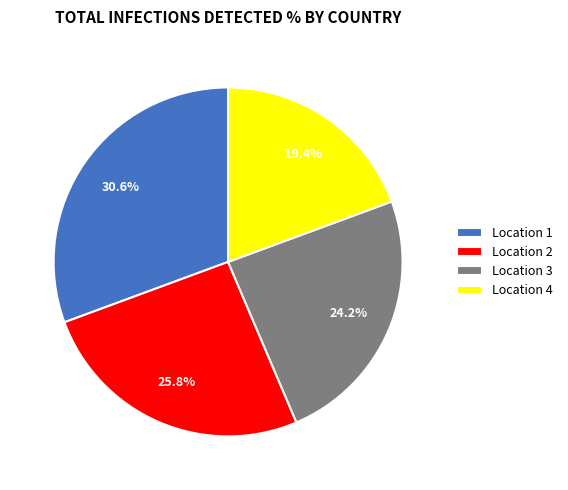

Is there any slice that represents more than half of the pie?

No